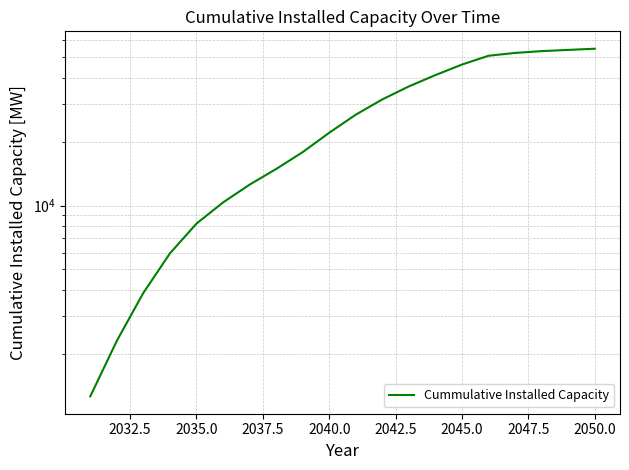

How many lines are shown in the chart?

1